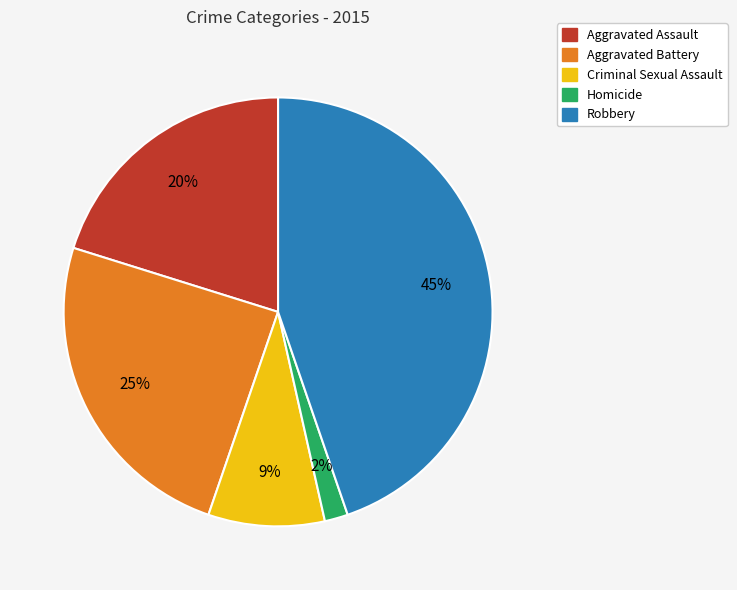

Approximately how many times larger is the value at Homicide compared to Aggravated Battery?

0.1